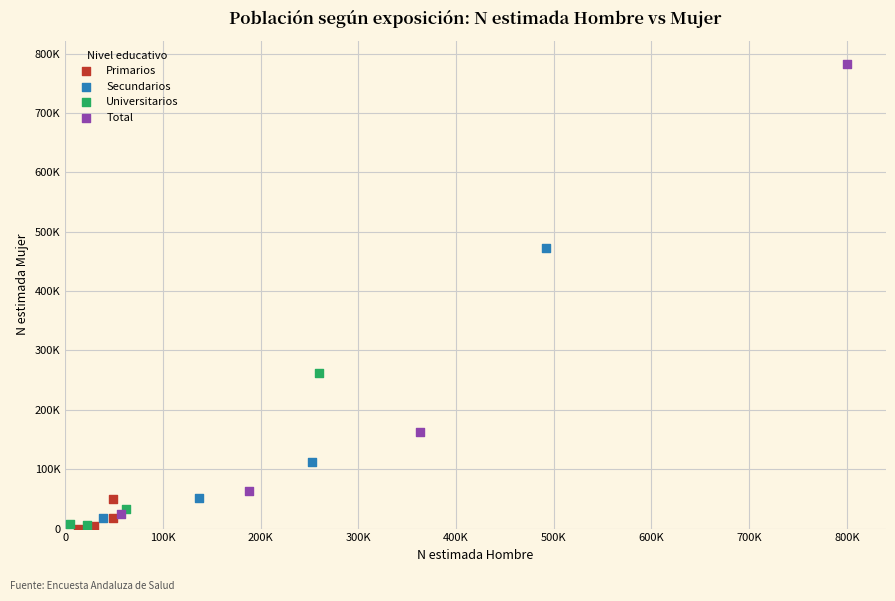

What are all the series names shown in the legend?

Primarios, Secundarios, Universitarios, Total